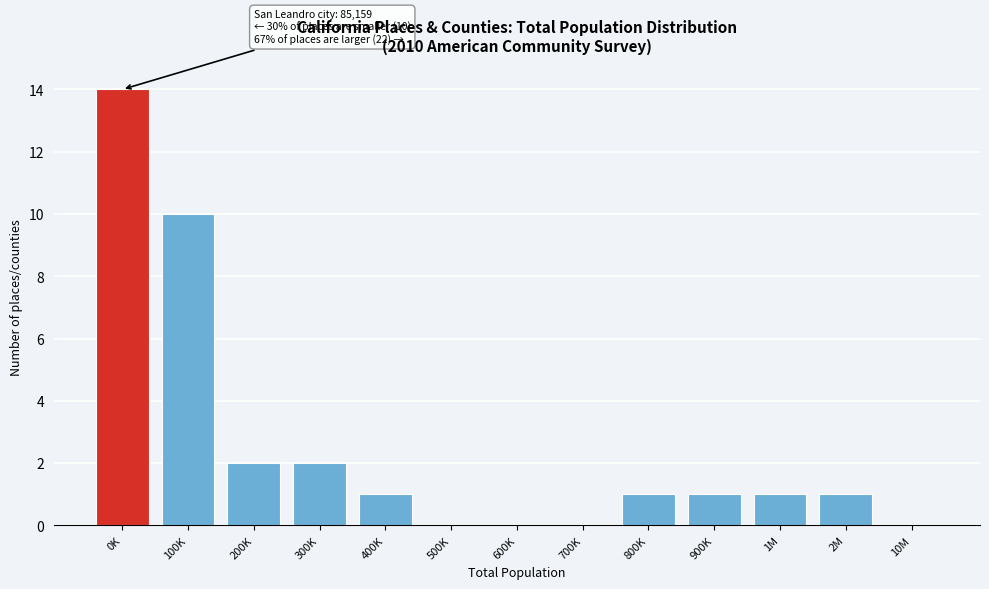

Reading left to right, extract all data points from this chart.

0K=14	100K=10	200K=2	300K=2	400K=1	500K=0	600K=0	700K=0	800K=1	900K=1	1M=1	2M=1	10M=0